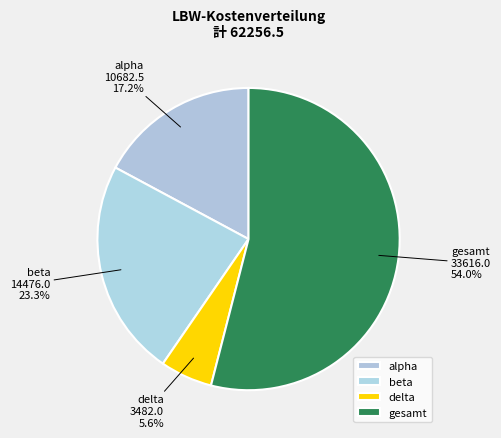

To the nearest percent, what is the average slice percentage?

25%